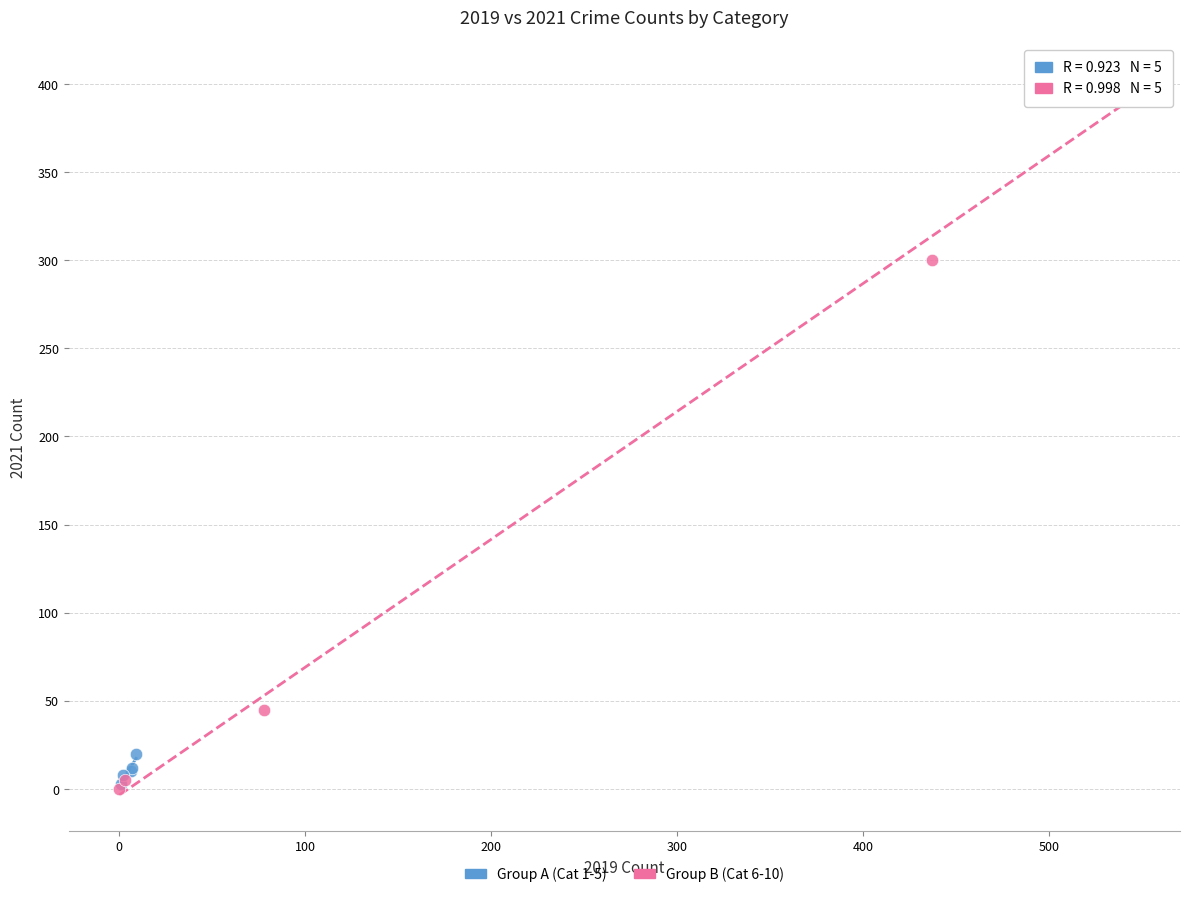

Which series reaches the maximum Y coordinate?

Group B (Cat 6-10)